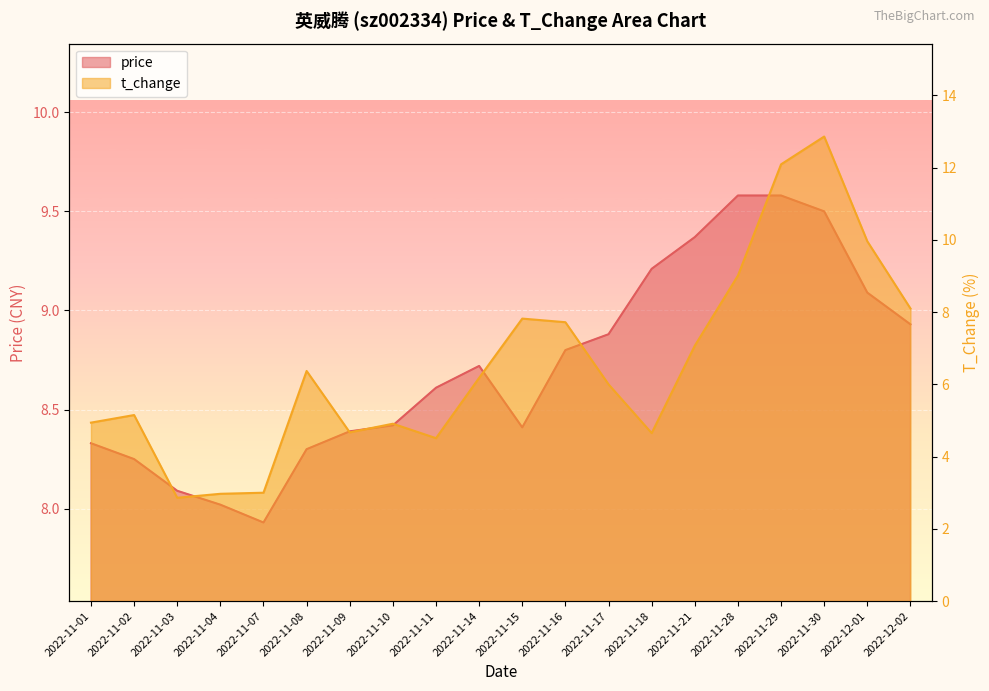

At which category is the sum across all series the highest?

2022-11-30